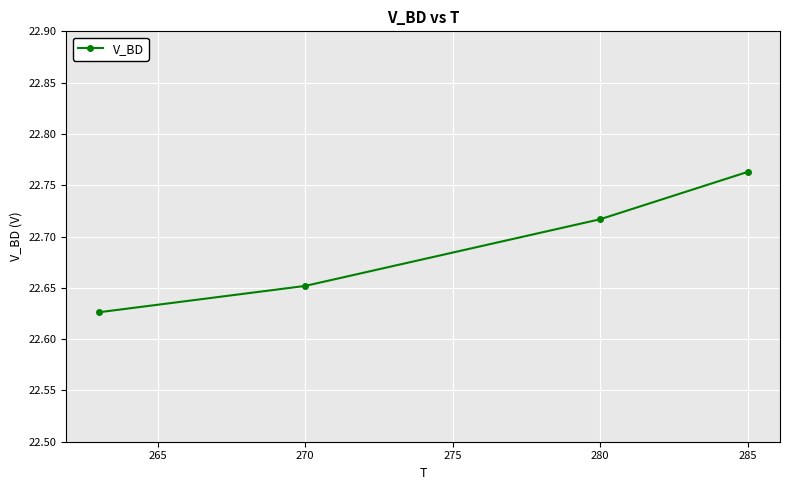

True or false: the data has more than 0 interior local peaks.

False